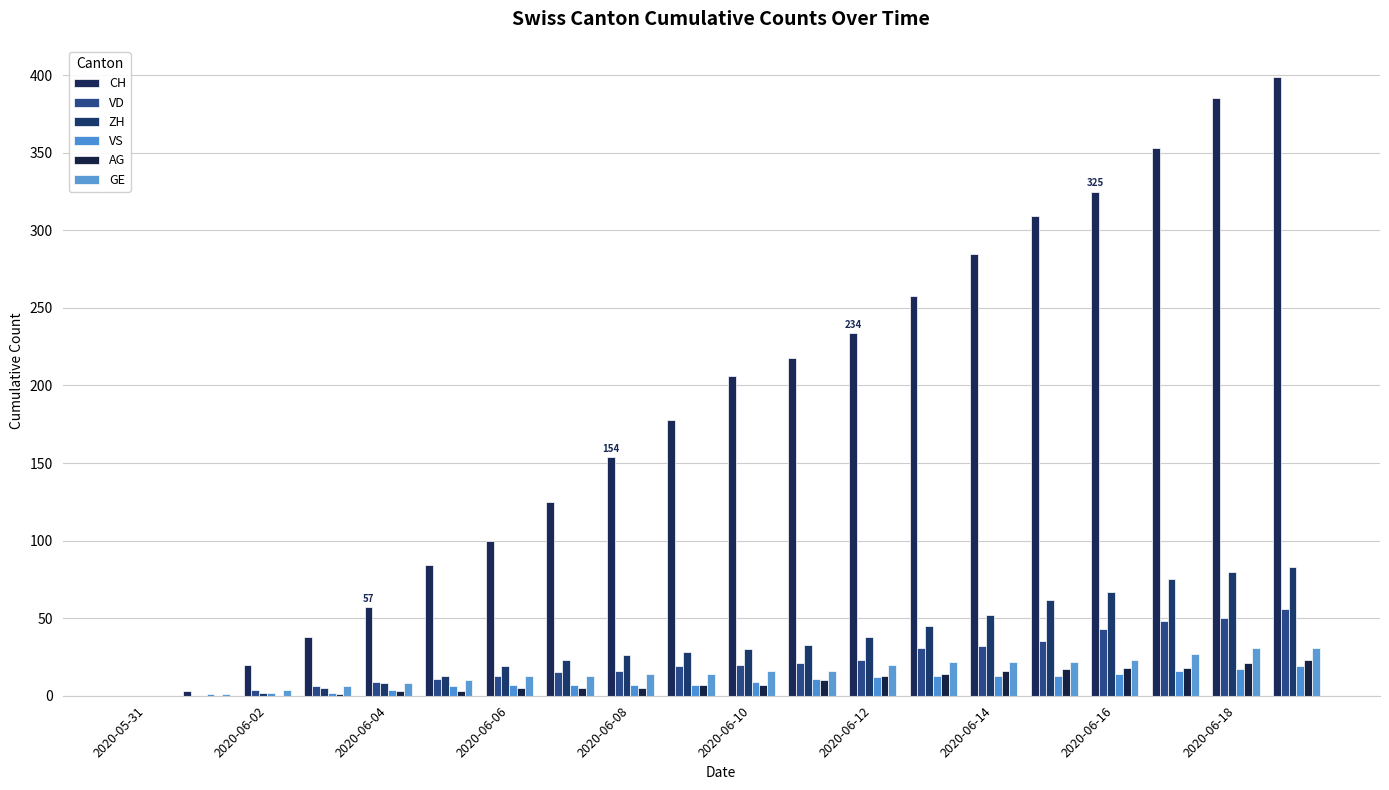

How many categories are shown in the chart?

20